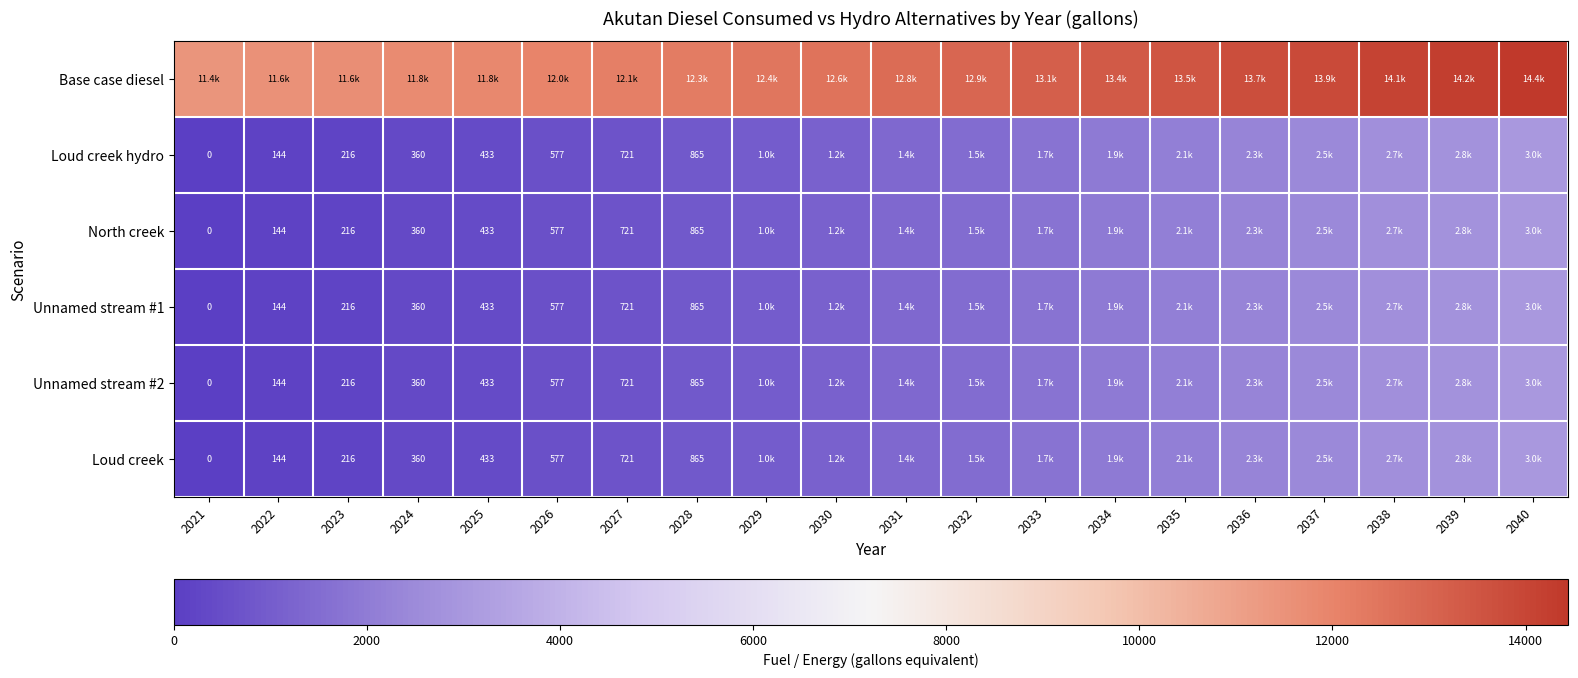

At 2030, list the series in order from largest to smallest.

Base case diesel, Loud creek hydro, North creek, Unnamed stream #1, Unnamed stream #2, Loud creek